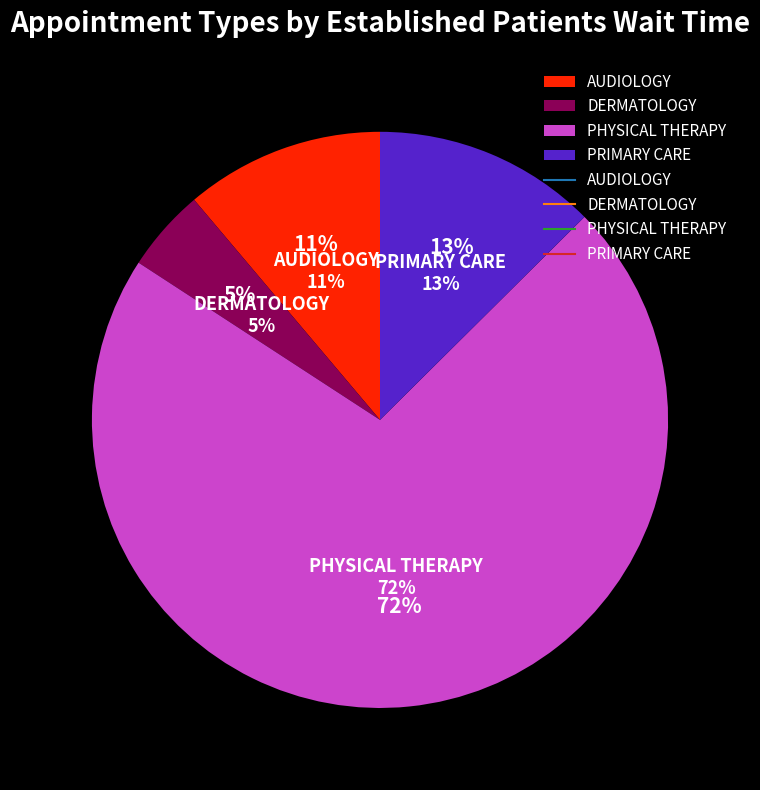

Rank the categories by value from highest to lowest.

PHYSICAL THERAPY, PRIMARY CARE, AUDIOLOGY, DERMATOLOGY